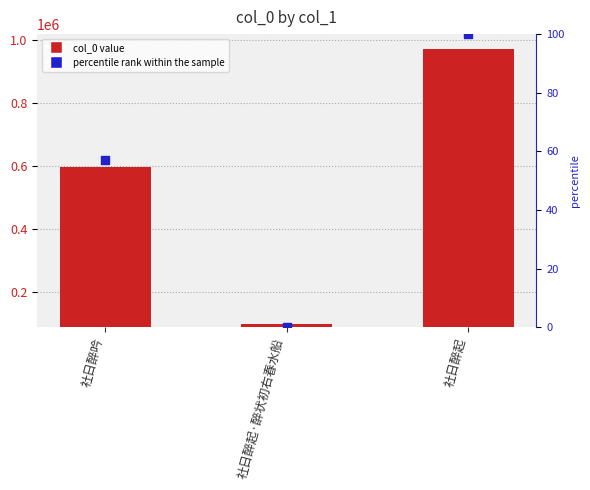

Which series has the largest total across all categories?

col_0